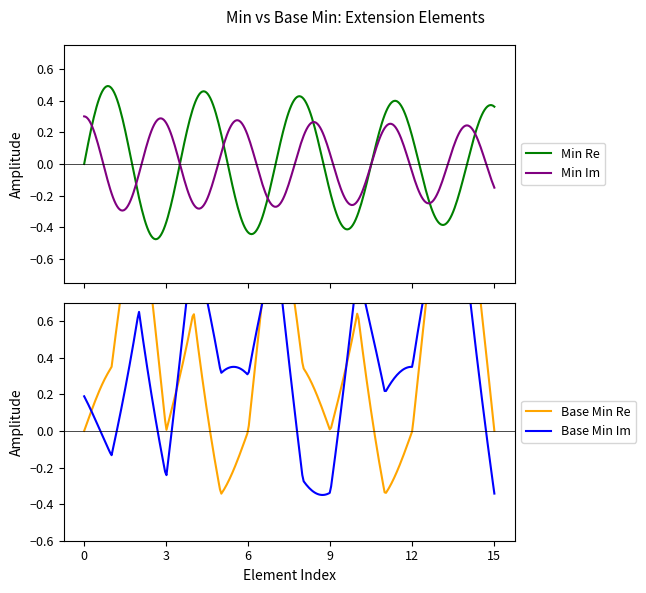

True or false: Min has more than 1 points higher than both neighbors.

True